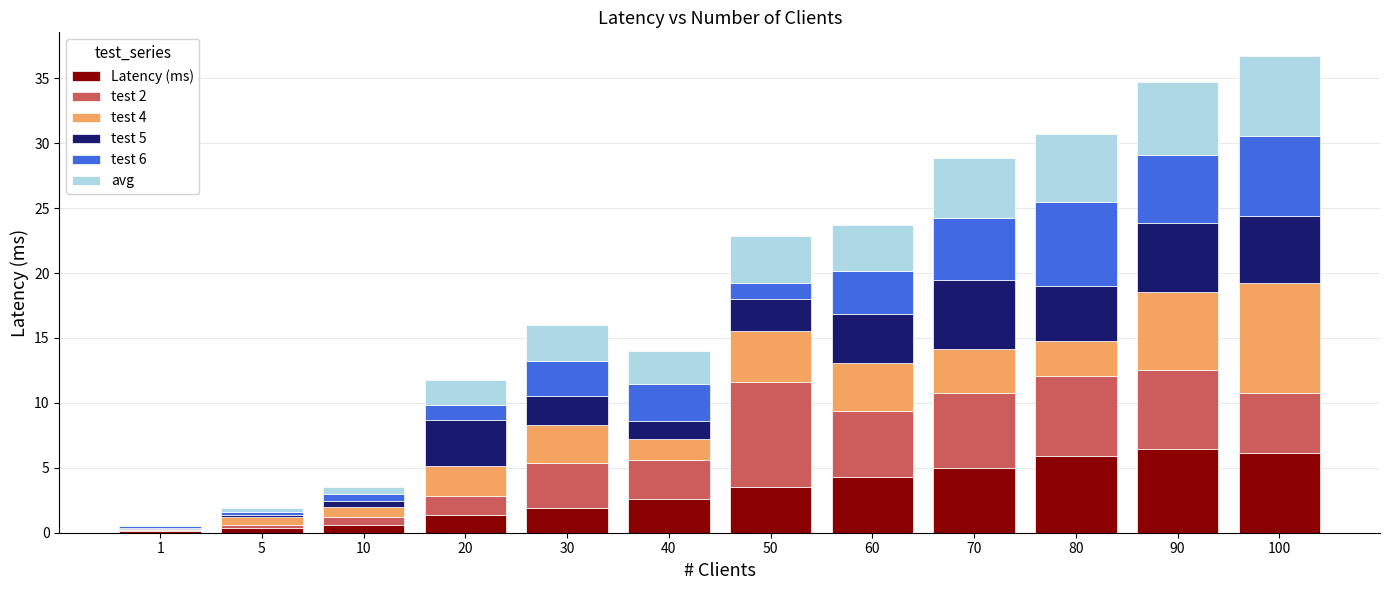

What is the total value across all series at 80?

30.7